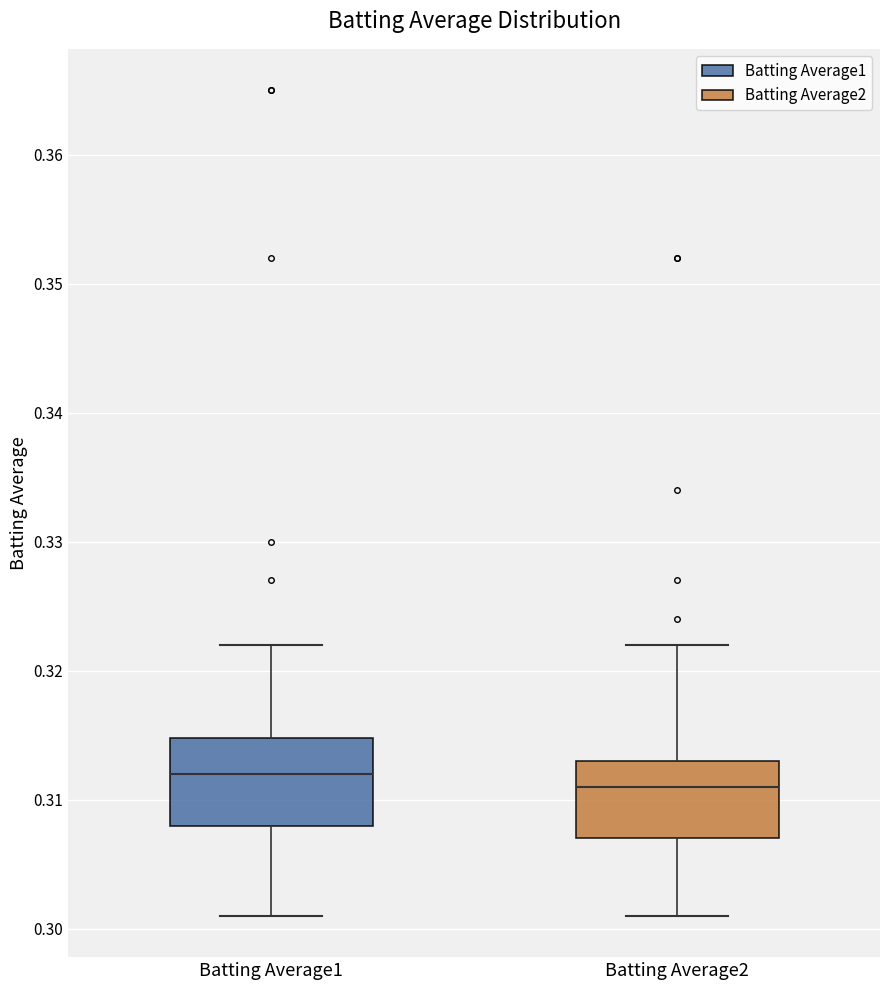

Reading left to right, transcribe this box plot: for each box, give where its median line is, the range the box spans, and where its two whiskers end, as read against the y-axis. The values are not printed on the chart, so give them approximately, as read against the axis.

Batting Average1: median 0.312, box 0.308 to 0.315, whiskers 0.301 to 0.322
Batting Average2: median 0.311, box 0.307 to 0.313, whiskers 0.301 to 0.322